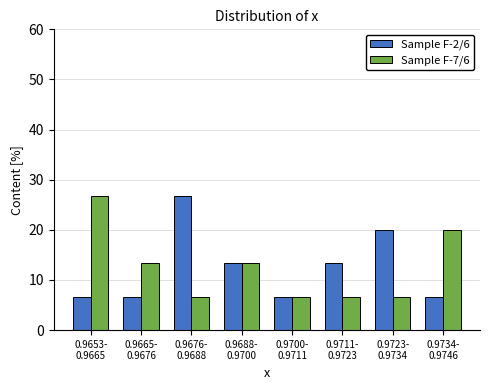

Reading left to right, what are all the values shown in this chart?

Sample F-2/6: 6.7	6.7	26.7	13.3	6.7	13.3	20.0	6.7
Sample F-7/6: 26.7	13.3	6.7	13.3	6.7	6.7	6.7	20.0